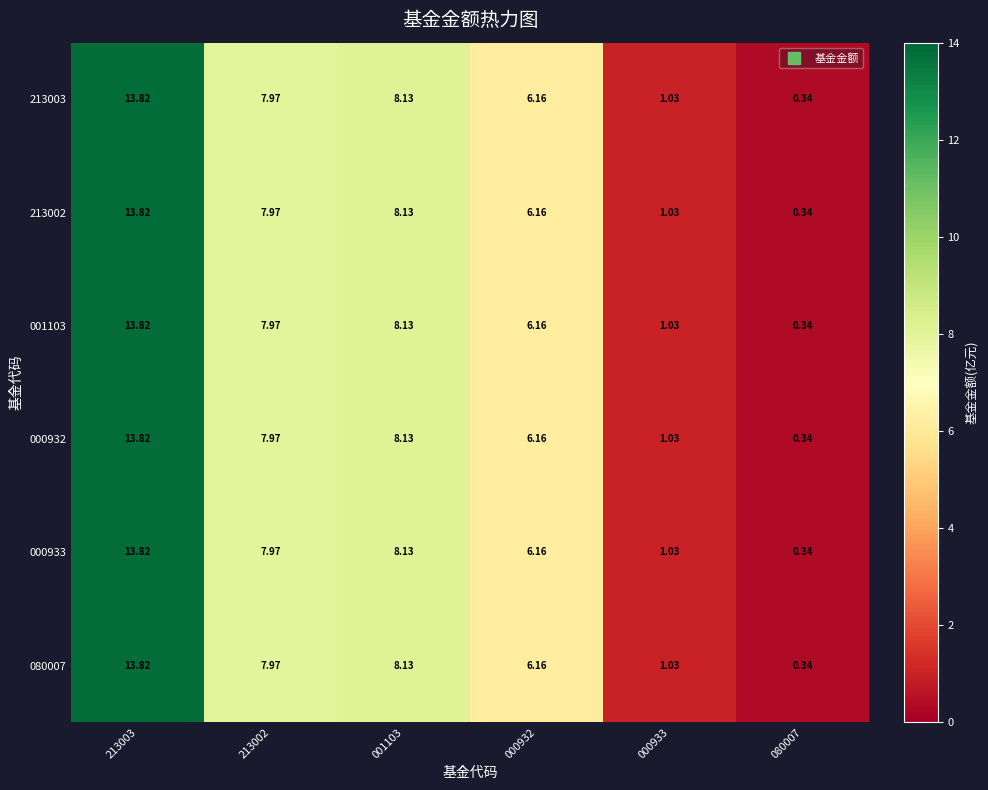

Is the value of 000933 at 000932 greater than the value of 213002 at 213002?

No